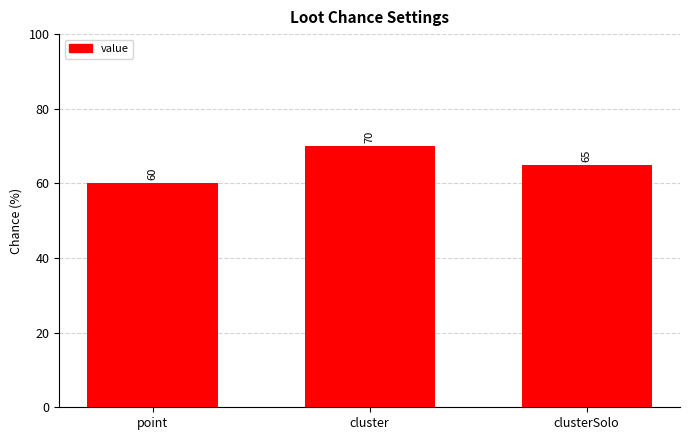

Which category has the lowest value across all series?

point